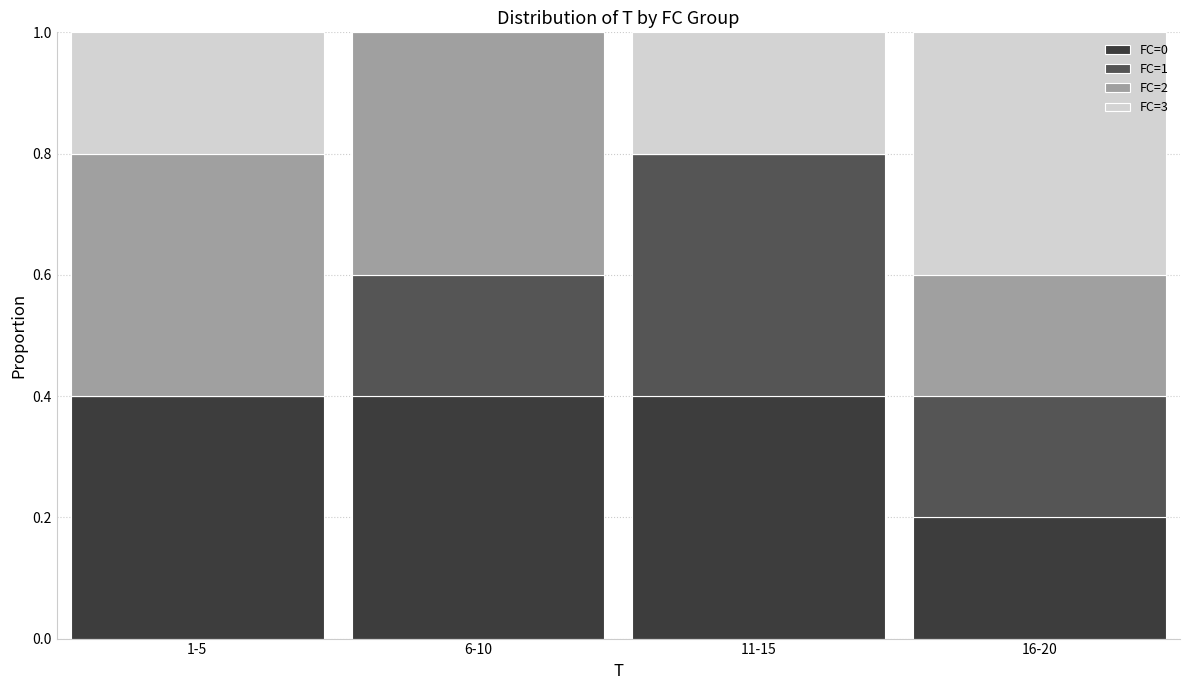

Reading left to right, transcribe the values for FC=0.

1-5=0.4	6-10=0.4	11-15=0.4	16-20=0.2